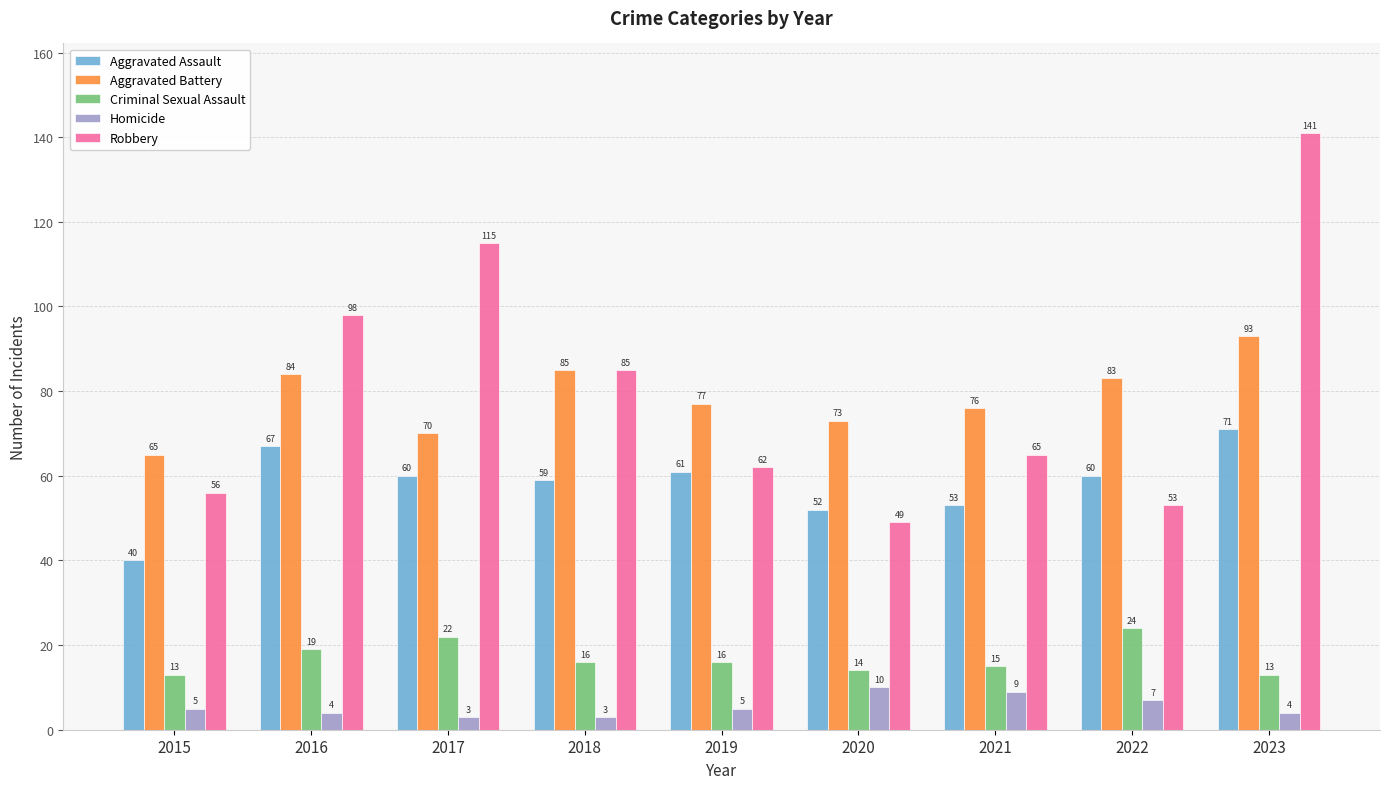

What is the difference between the maximum and minimum values in the Aggravated Assault series?

31